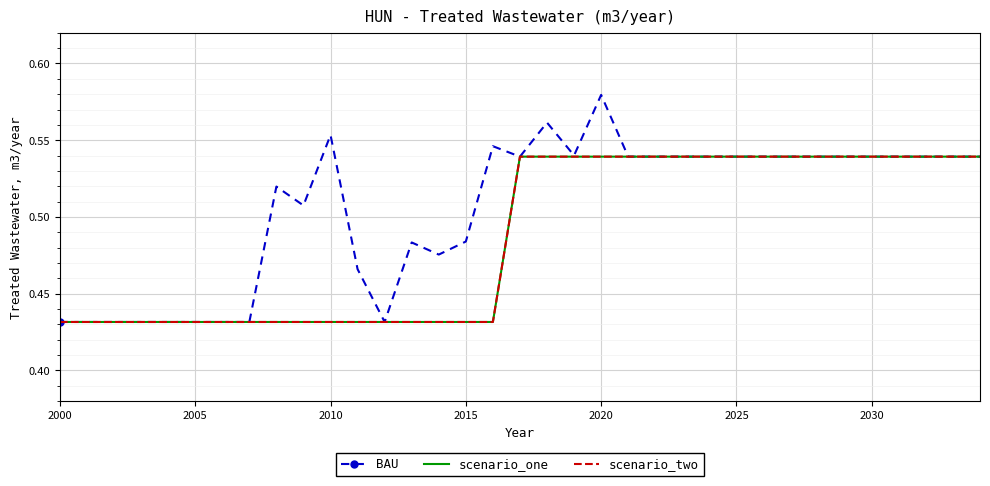

True or false: BAU and scenario_one intersect in this chart.

False